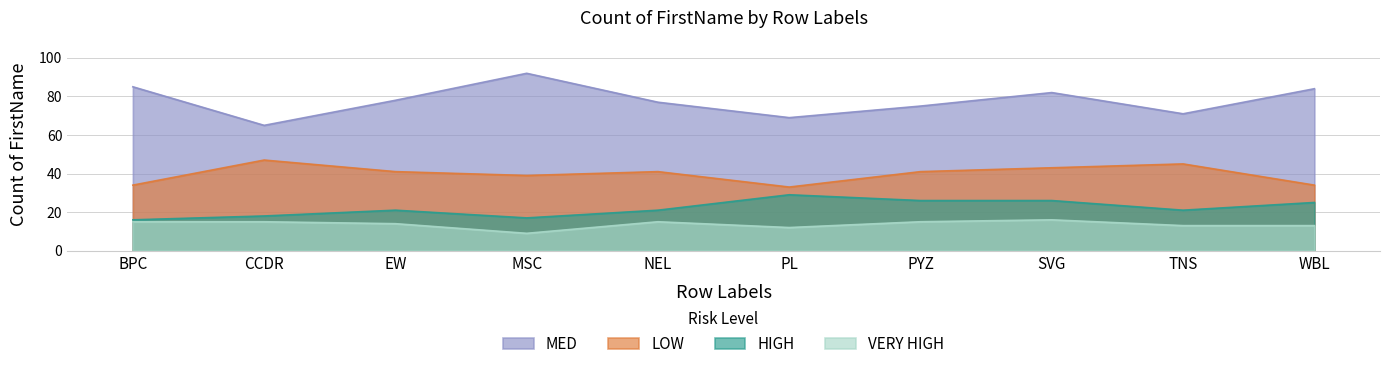

Rank the series by their maximum value, from highest to lowest.

MED, LOW, HIGH, VERY HIGH